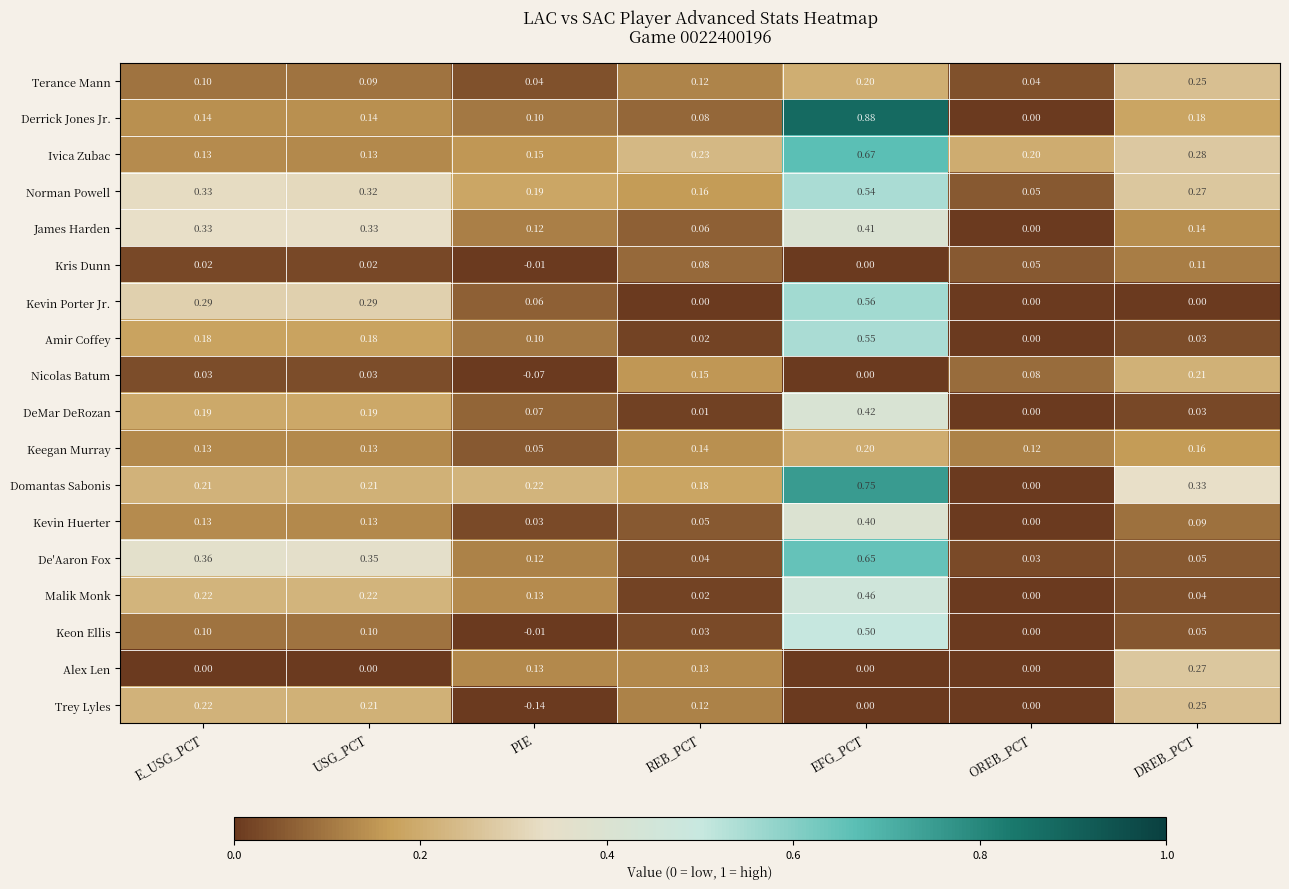

Which label corresponds to the smallest value in the chart?

PIE